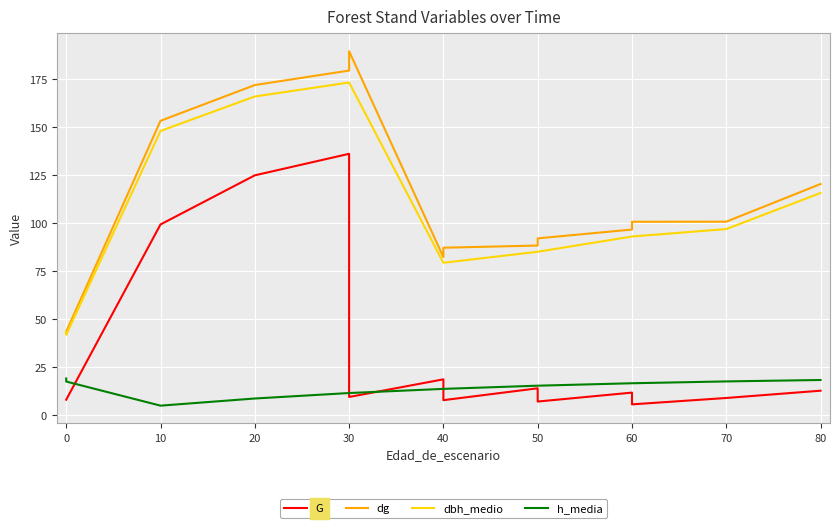

What is the maximum value shown in the chart?

189.7